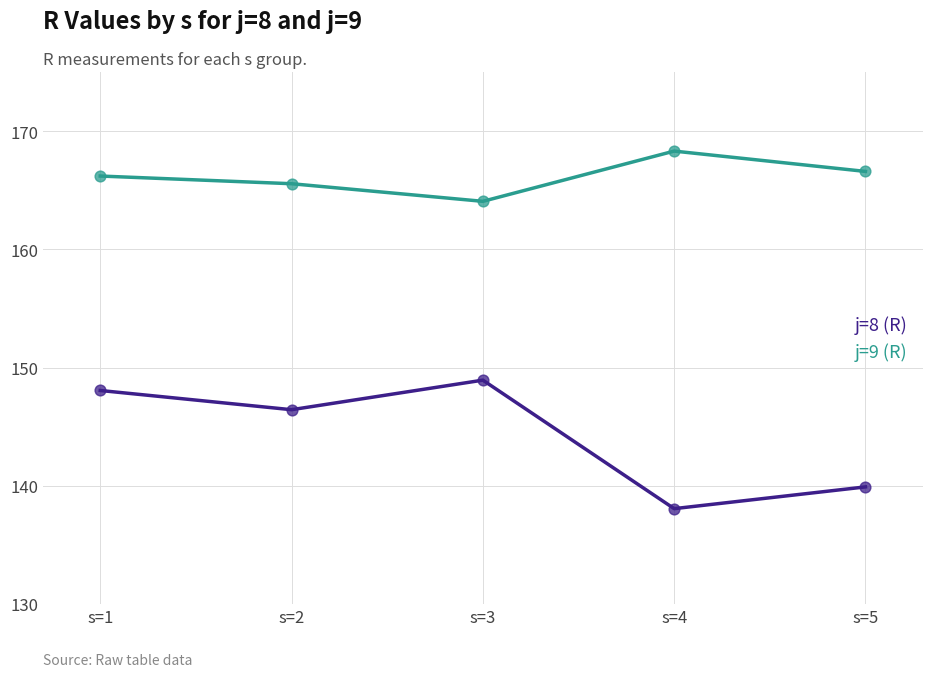

Which series has the largest total across all categories?

j=9 (R)